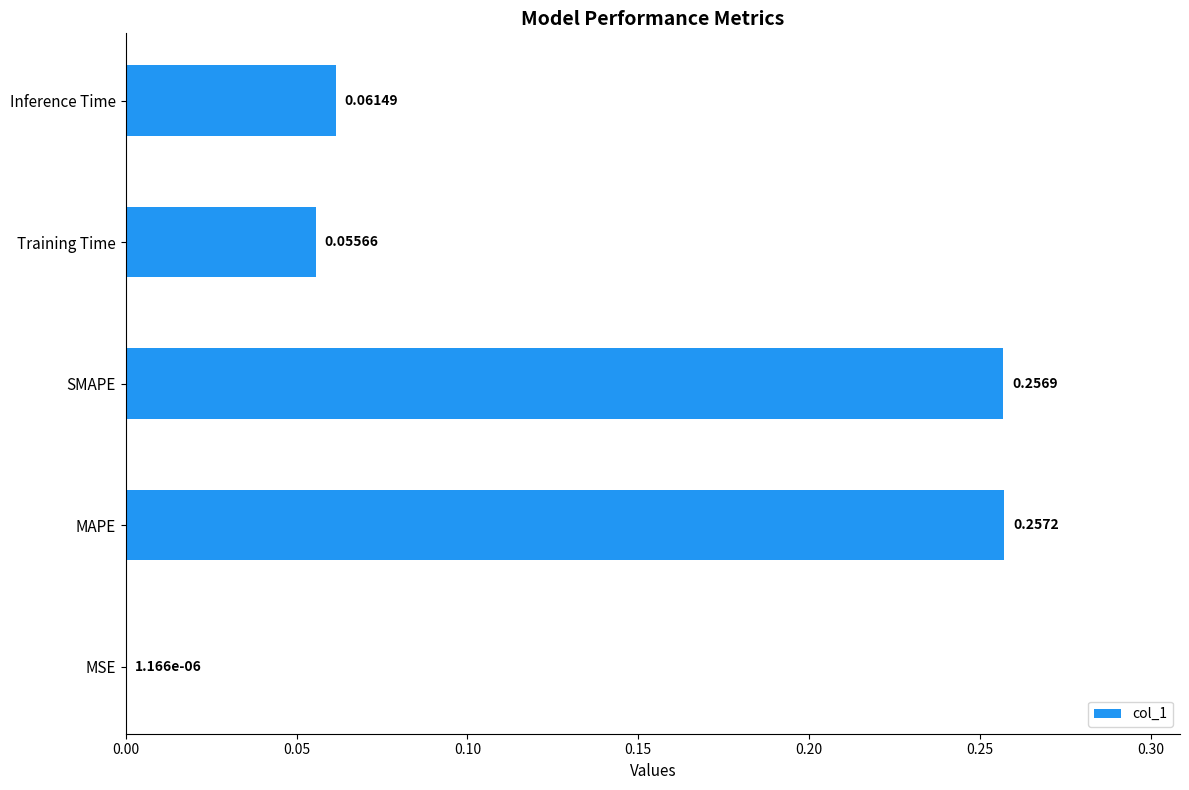

What is the sum of all values?

0.6